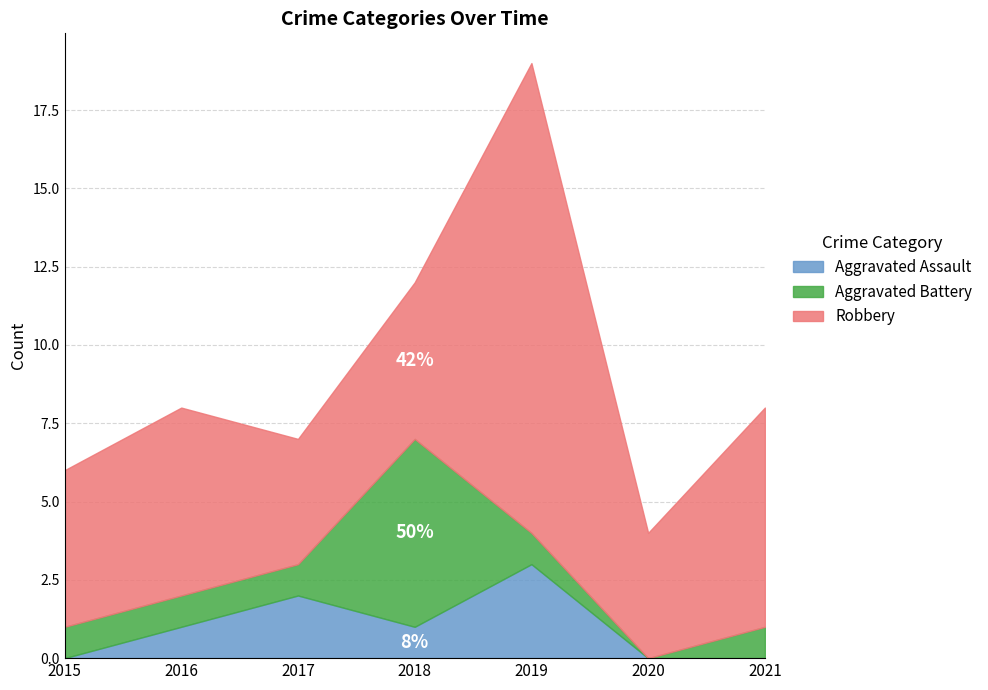

What is the spread (max minus min) of values at 2018?

5